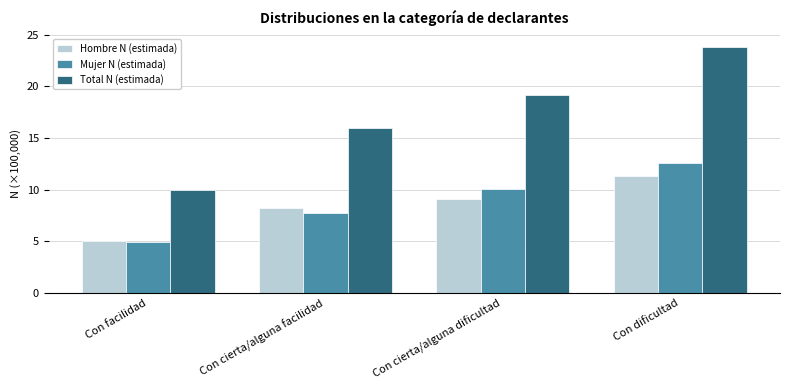

The Hombre N (estimada) series shows 9.1 at Con cierta/alguna dificultad. True or false?

True